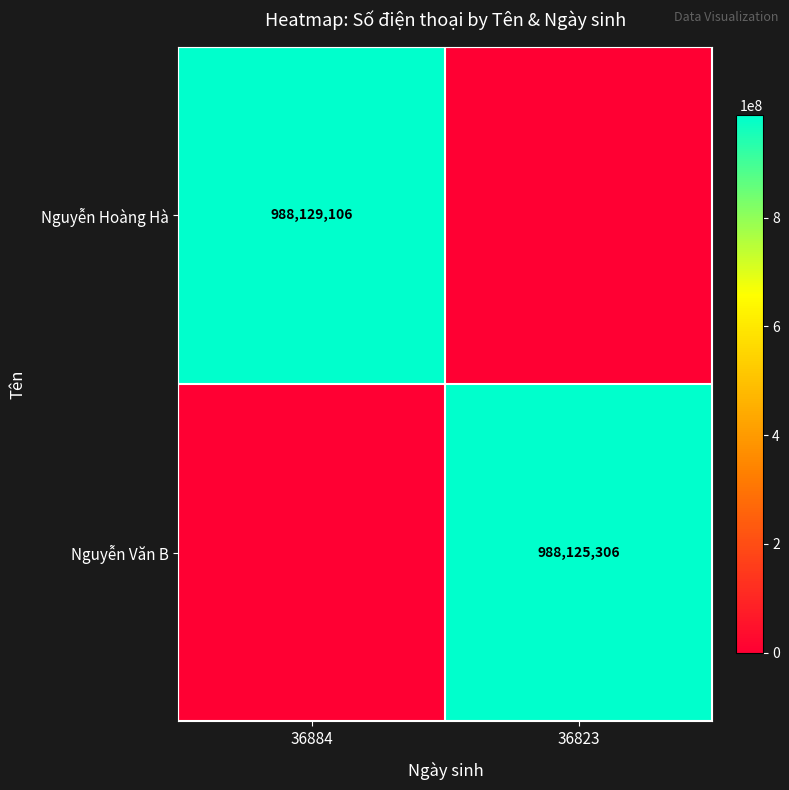

List the series in order of their peak value, highest first.

Nguyễn Hoàng Hà, Nguyễn Văn B